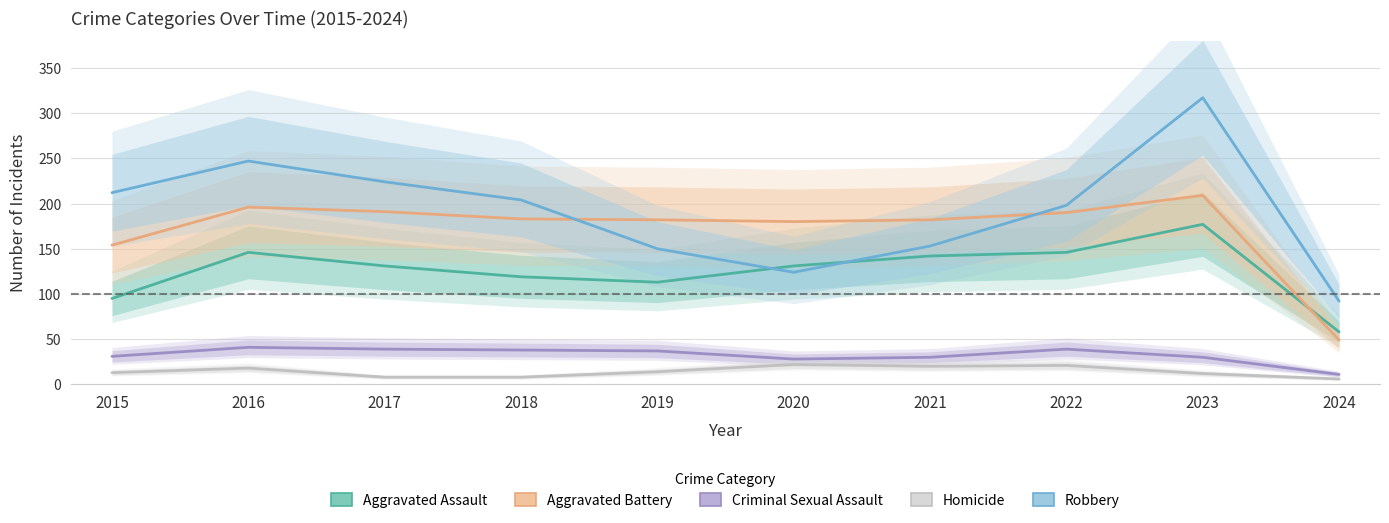

True or false: Robbery and Criminal Sexual Assault cross at least once.

False